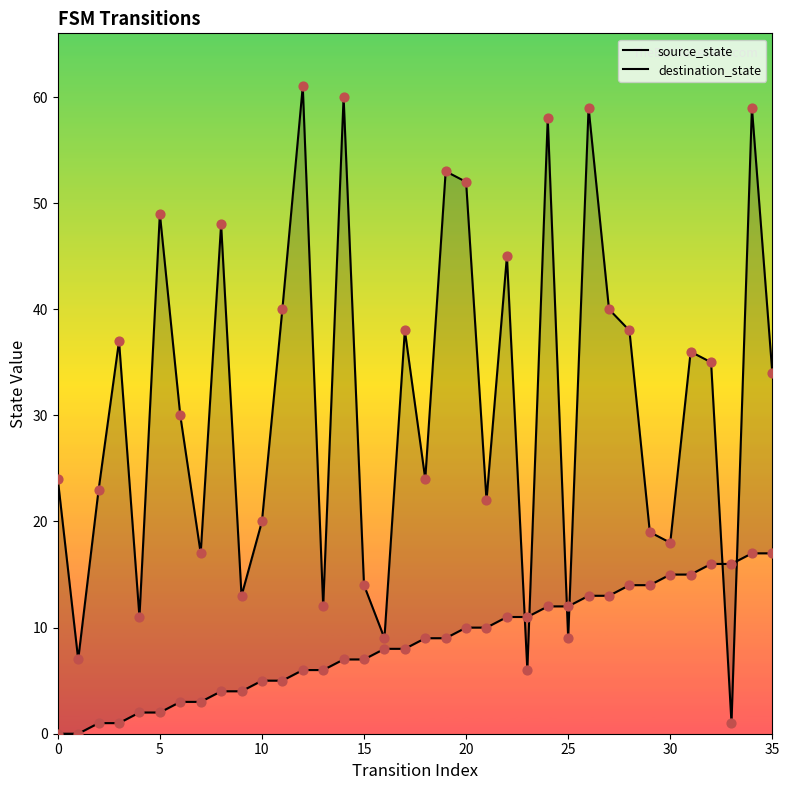

Which series has the largest total across all categories?

destination_state